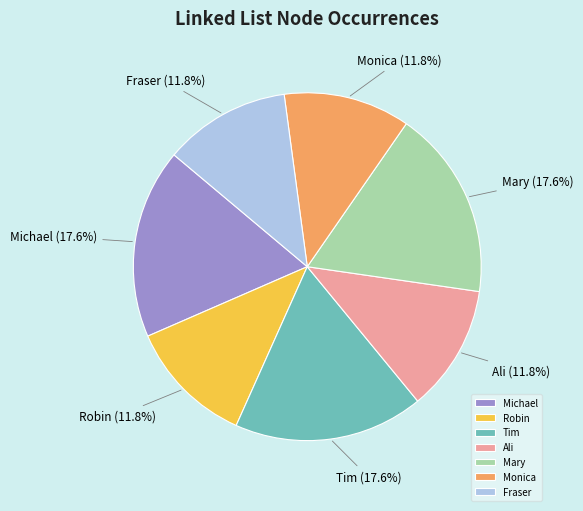

What percentage is the Tim slice, to the nearest percent?

18%